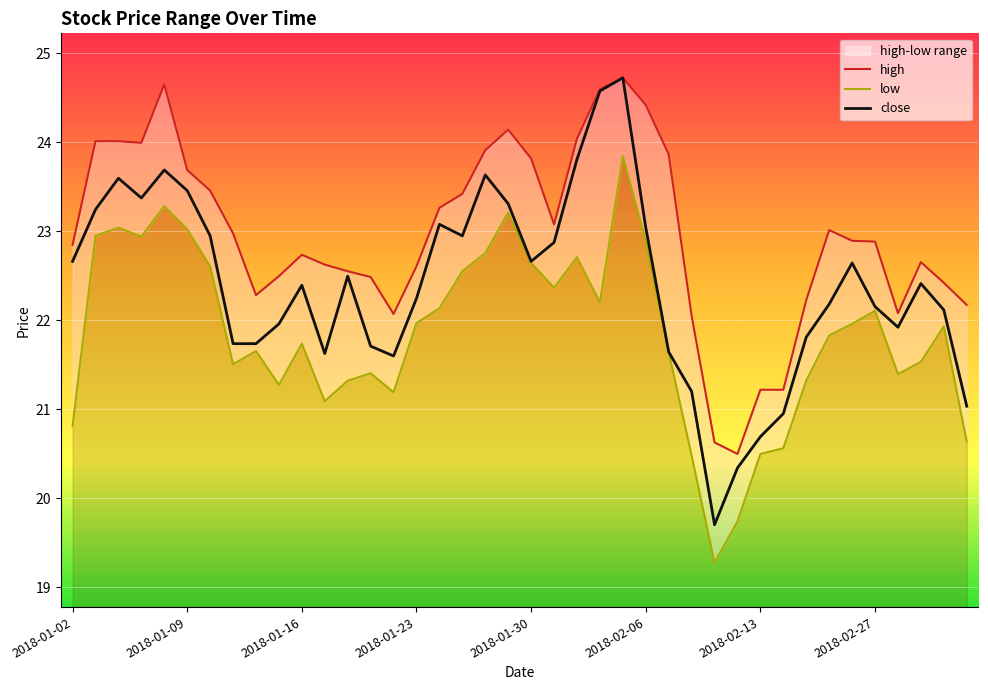

What is the maximum value for close?

24.7